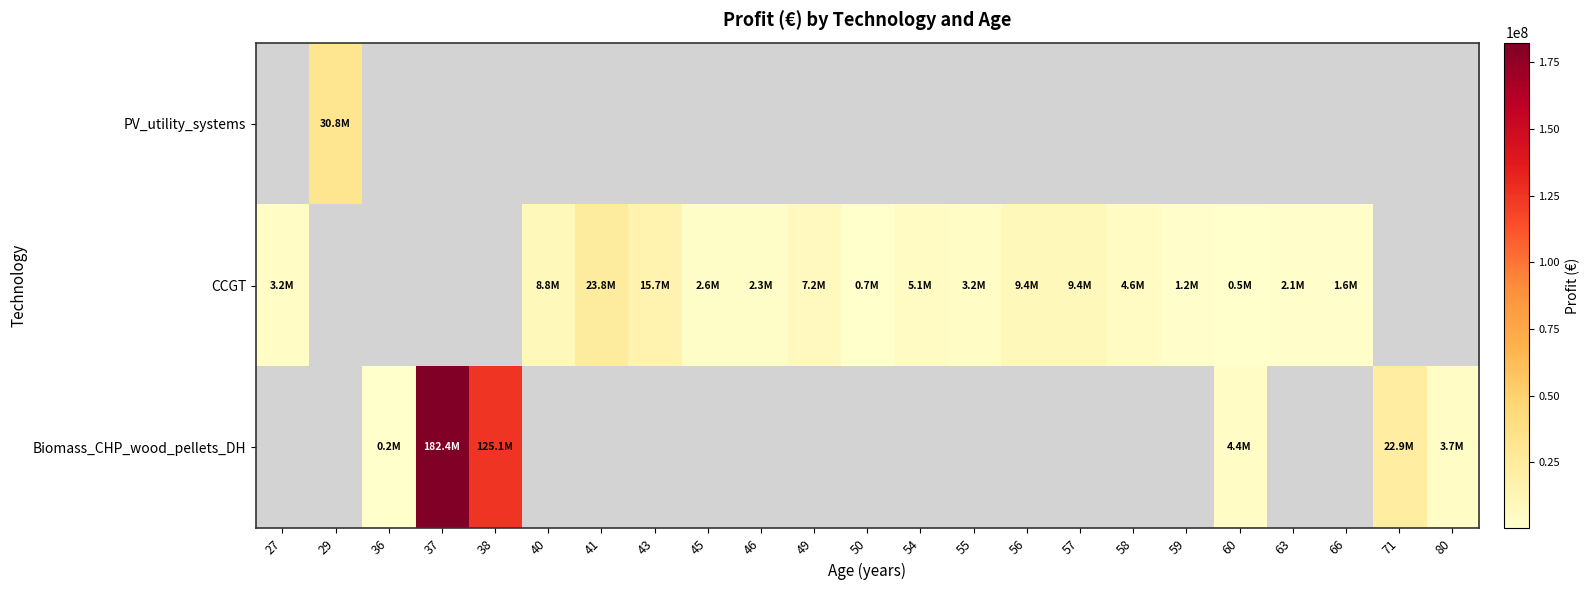

Read the Biomass_CHP_wood_pellets_DH value at 38.

125083742.7